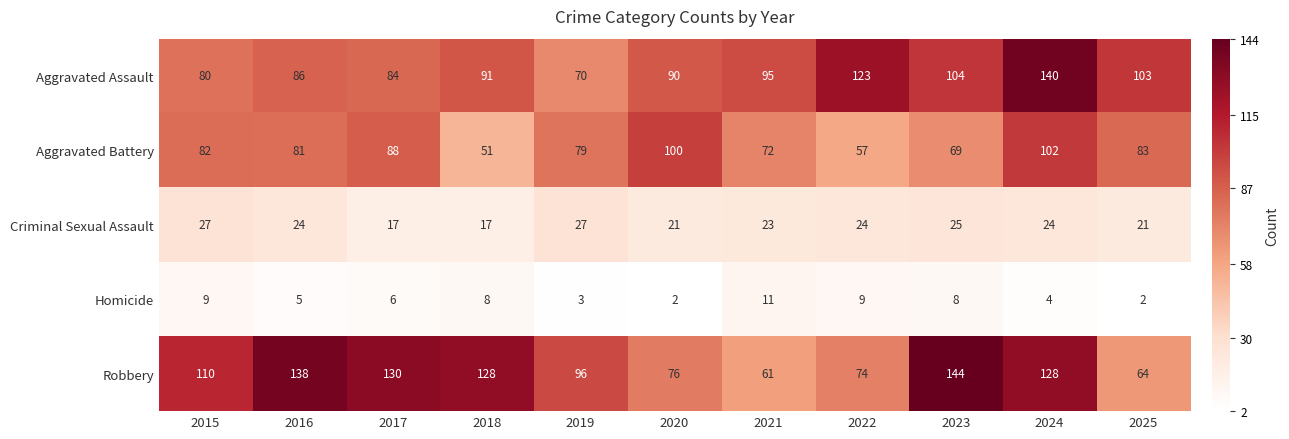

What is the total value across all series at 2020?

289